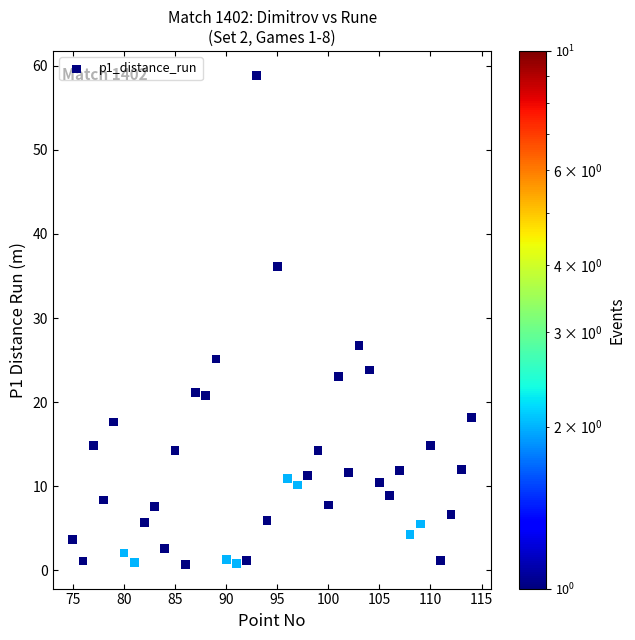

What Y value in the scatter plot is closest to 29?

26.7